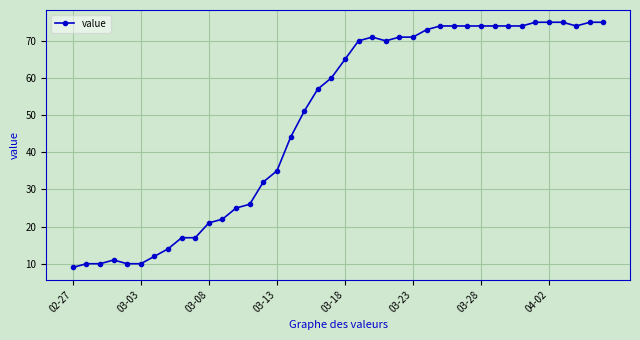

What is the maximum value shown in the chart?

75